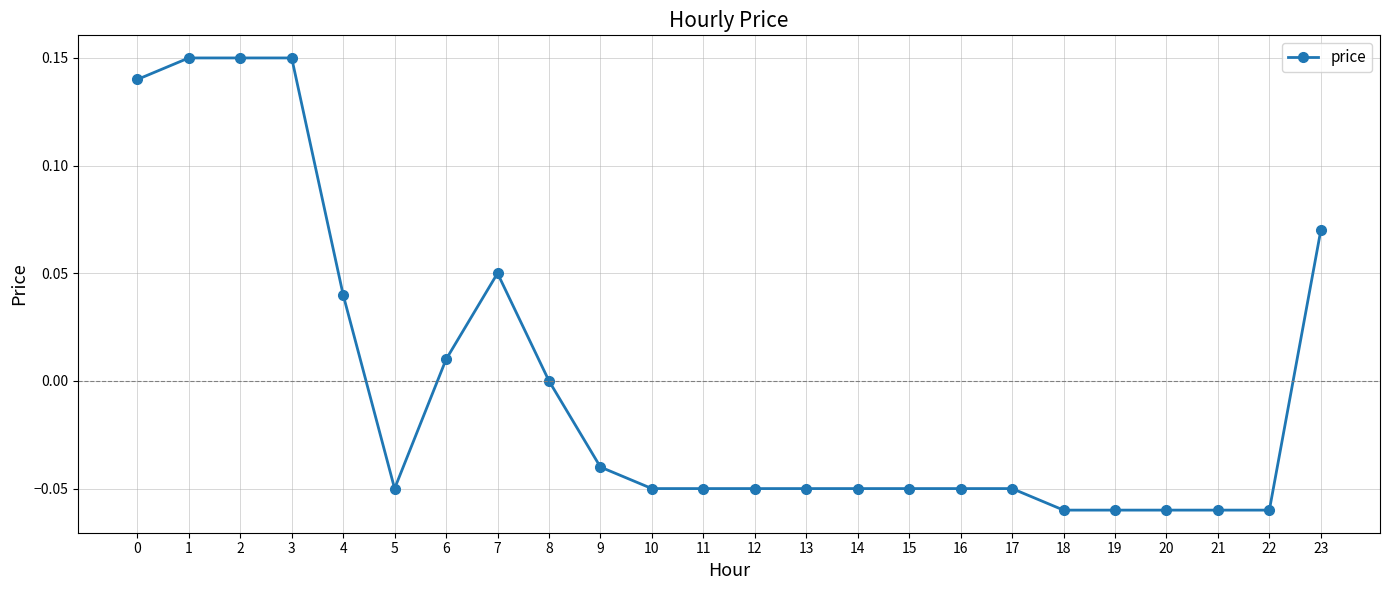

The chart shows a value of 0.2 at 3. True or false?

False